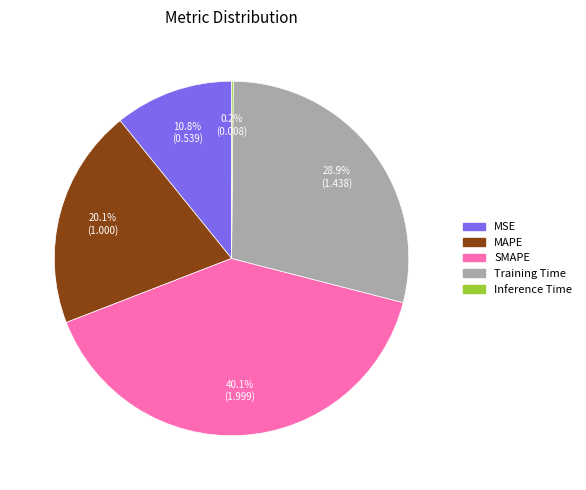

To the nearest percent, what is the average slice percentage?

20%